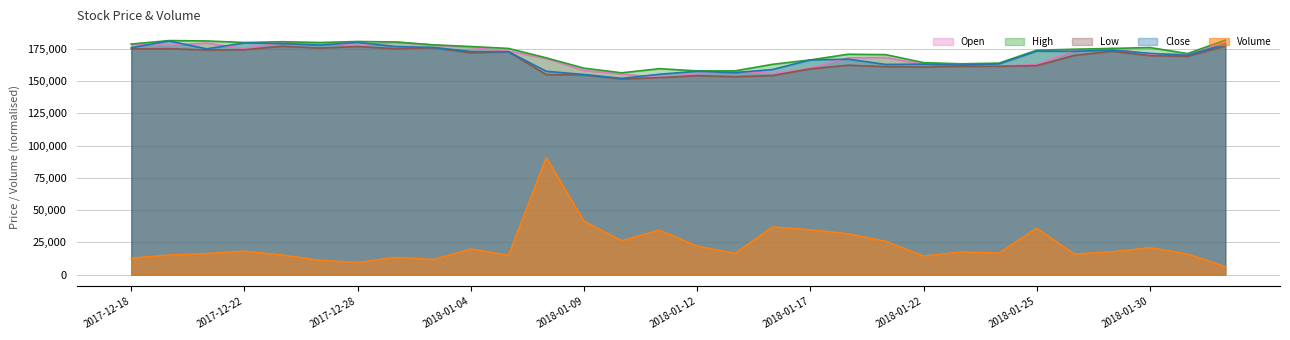

Count the number of data series in this chart.

5